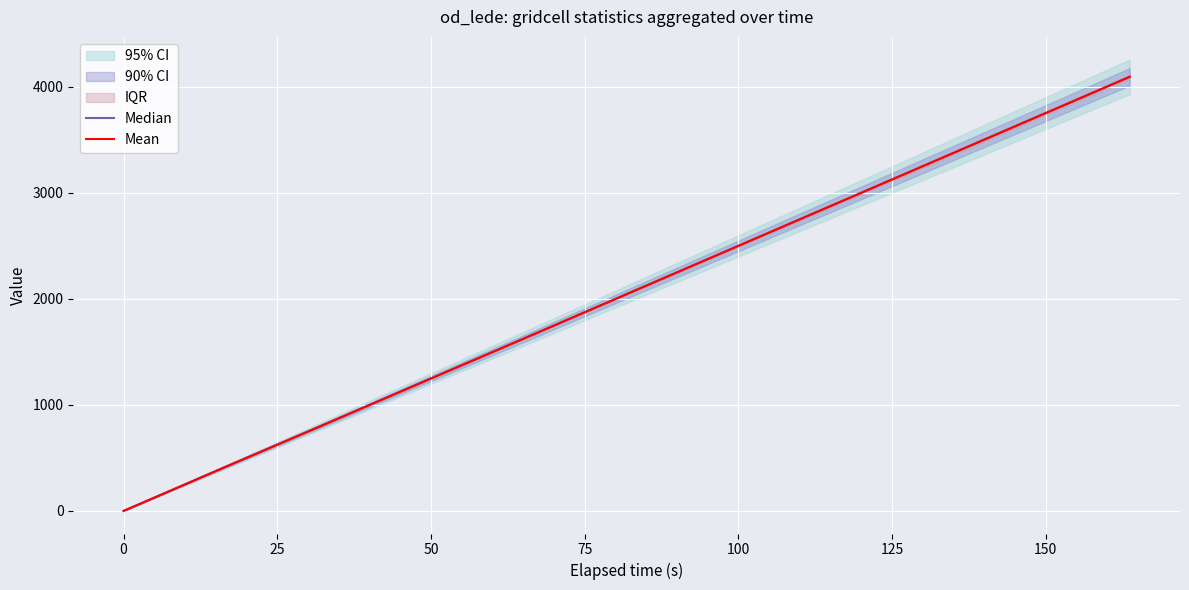

What is the value of the Median point at the 2nd from the left?

409.5